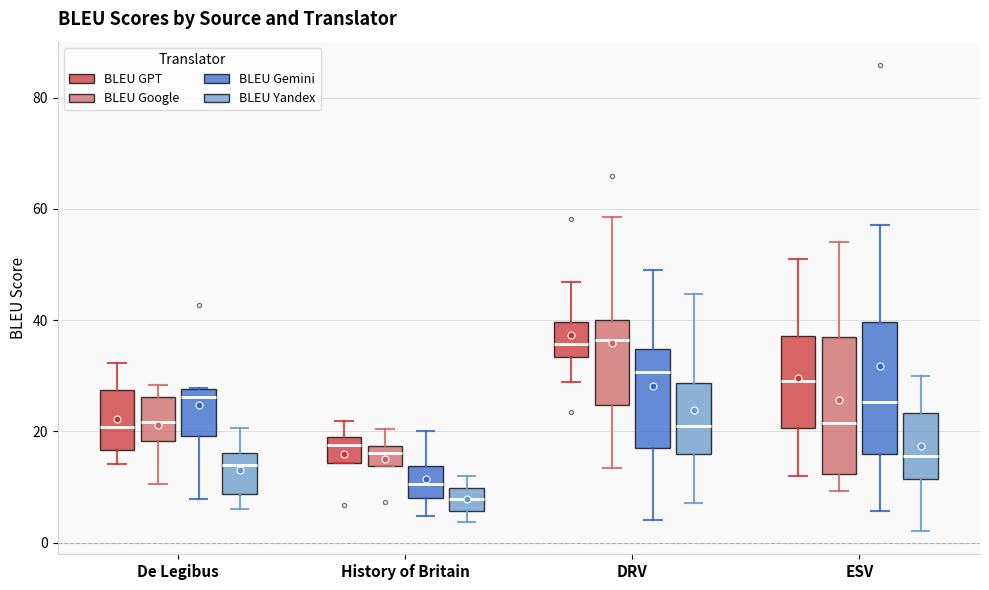

Reading left to right, transcribe this box plot: for each box, give where its median line is, the range the box spans, and where its two whiskers end, as read against the y-axis. The values are not printed on the chart, so give them approximately, as read against the axis.

De Legibus (BLEU GPT): median 20, box 16 to 28, whiskers 14 to 32
De Legibus (BLEU Google): median 22, box 18 to 26, whiskers 10 to 28
De Legibus (BLEU Gemini): median 26, box 20 to 28, whiskers 8 to 28
De Legibus (BLEU Yandex): median 14, box 8 to 16, whiskers 6 to 20
History of Britain (BLEU GPT): median 18, box 14 to 20, whiskers 14 to 22
History of Britain (BLEU Google): median 16, box 14 to 18, whiskers 14 to 20
History of Britain (BLEU Gemini): median 10, box 8 to 14, whiskers 4 to 20
History of Britain (BLEU Yandex): median 8, box 6 to 10, whiskers 4 to 12
DRV (BLEU GPT): median 36, box 34 to 40, whiskers 28 to 46
DRV (BLEU Google): median 36, box 24 to 40, whiskers 14 to 58
DRV (BLEU Gemini): median 30, box 16 to 34, whiskers 4 to 50
DRV (BLEU Yandex): median 20, box 16 to 28, whiskers 8 to 44
ESV (BLEU GPT): median 30, box 20 to 38, whiskers 12 to 50
ESV (BLEU Google): median 22, box 12 to 38, whiskers 10 to 54
ESV (BLEU Gemini): median 26, box 16 to 40, whiskers 6 to 58
ESV (BLEU Yandex): median 16, box 12 to 24, whiskers 2 to 30